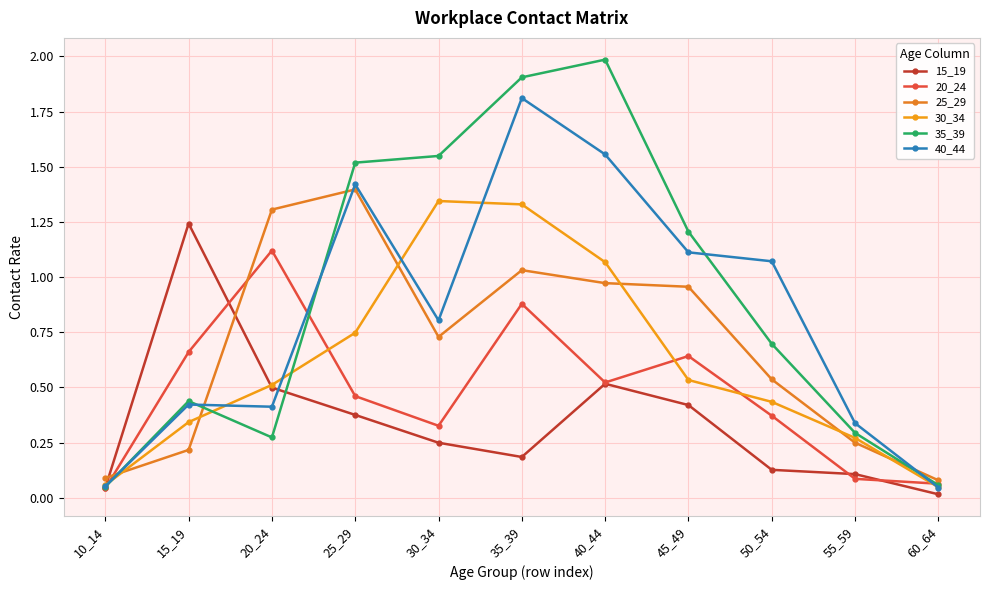

Is this an area chart (filled region under the line)?

No